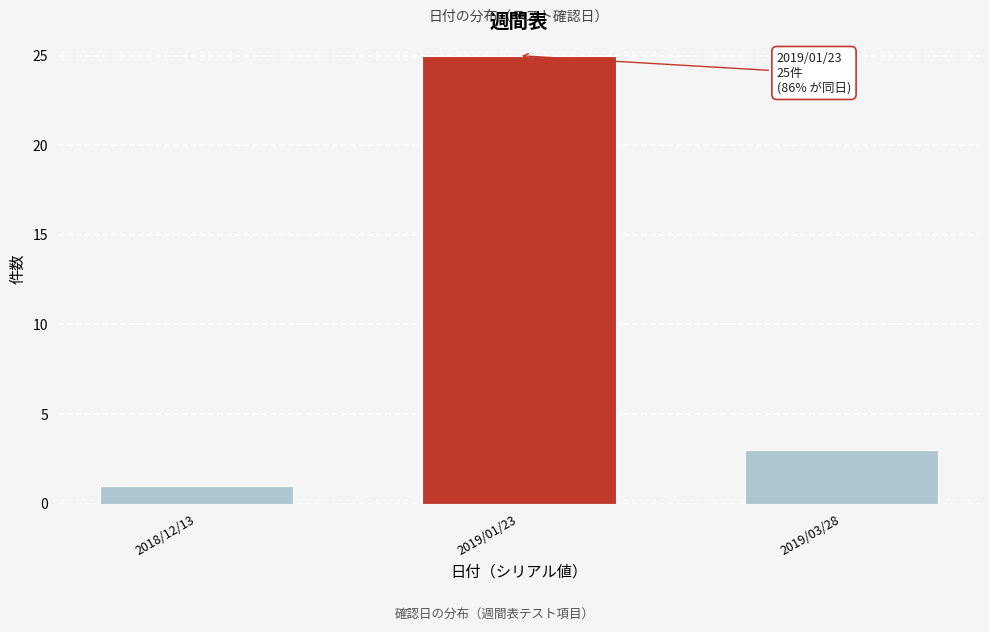

Reading left to right, transcribe all the data shown in this chart.

1	25	3